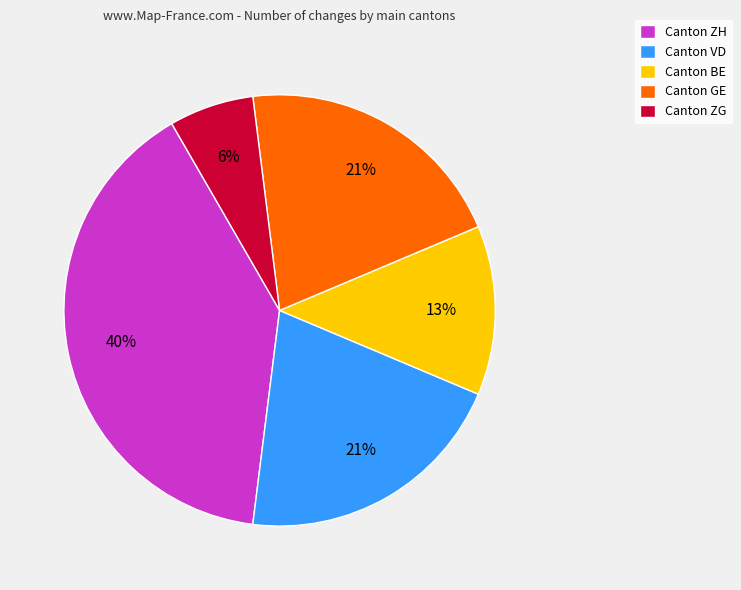

Combined, do Canton GE and Canton BE account for over 50%?

No